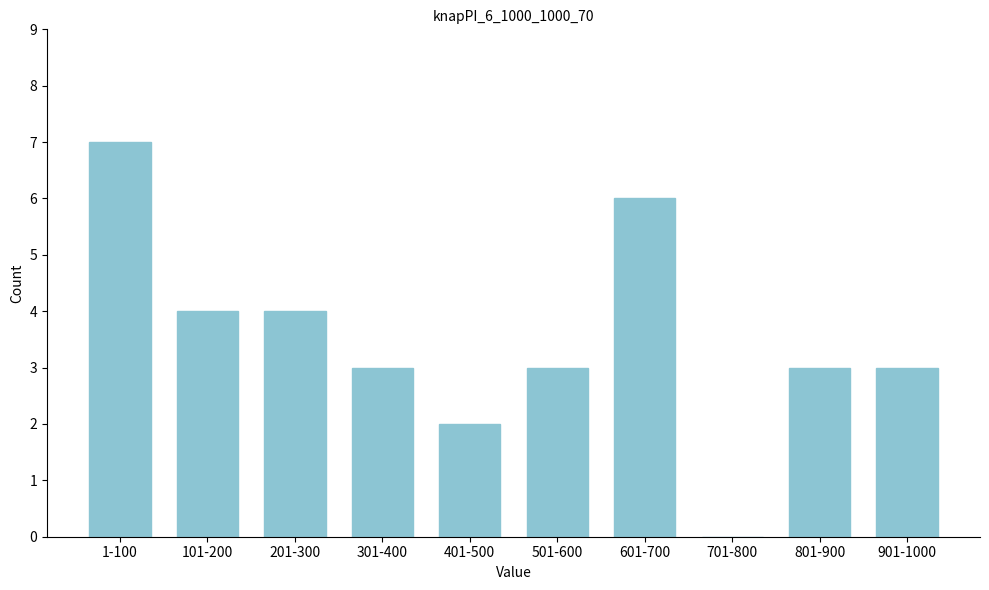

Reading left to right, extract all data points from this chart.

1-100=7	101-200=4	201-300=4	301-400=3	401-500=2	501-600=3	601-700=6	701-800=0	801-900=3	901-1000=3